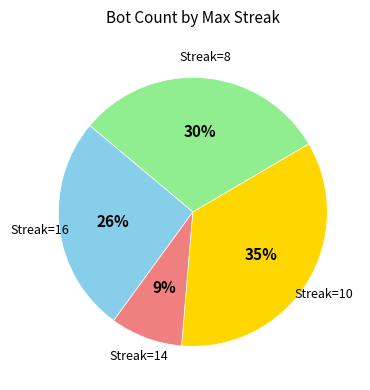

To the nearest percent, what is the average slice percentage?

25%